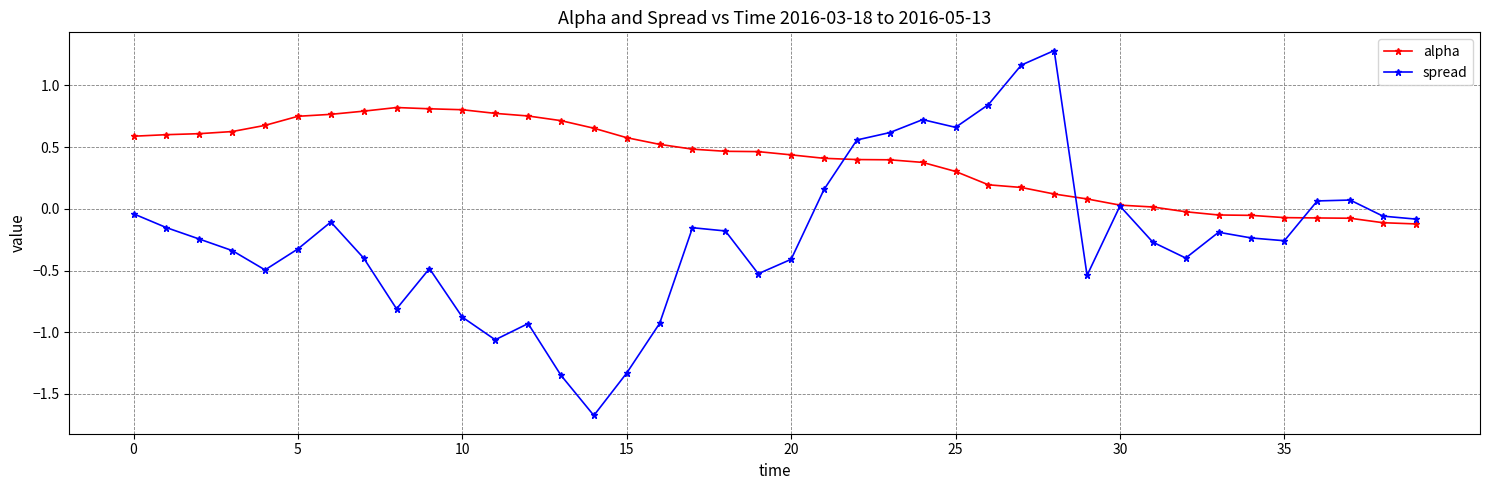

List the series in order of their overall mean, highest first.

alpha, spread